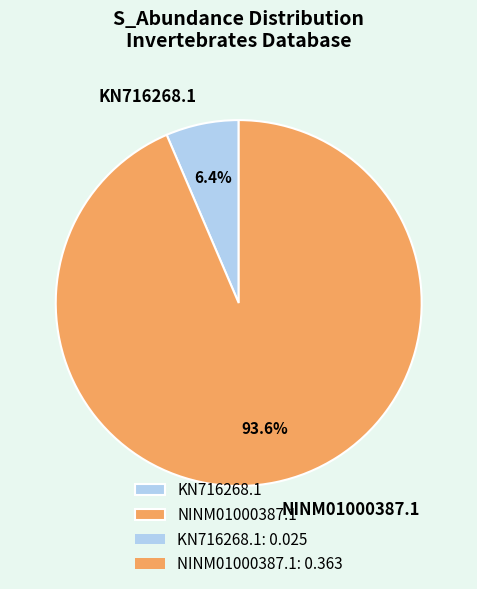

How many segments does this pie chart have?

2